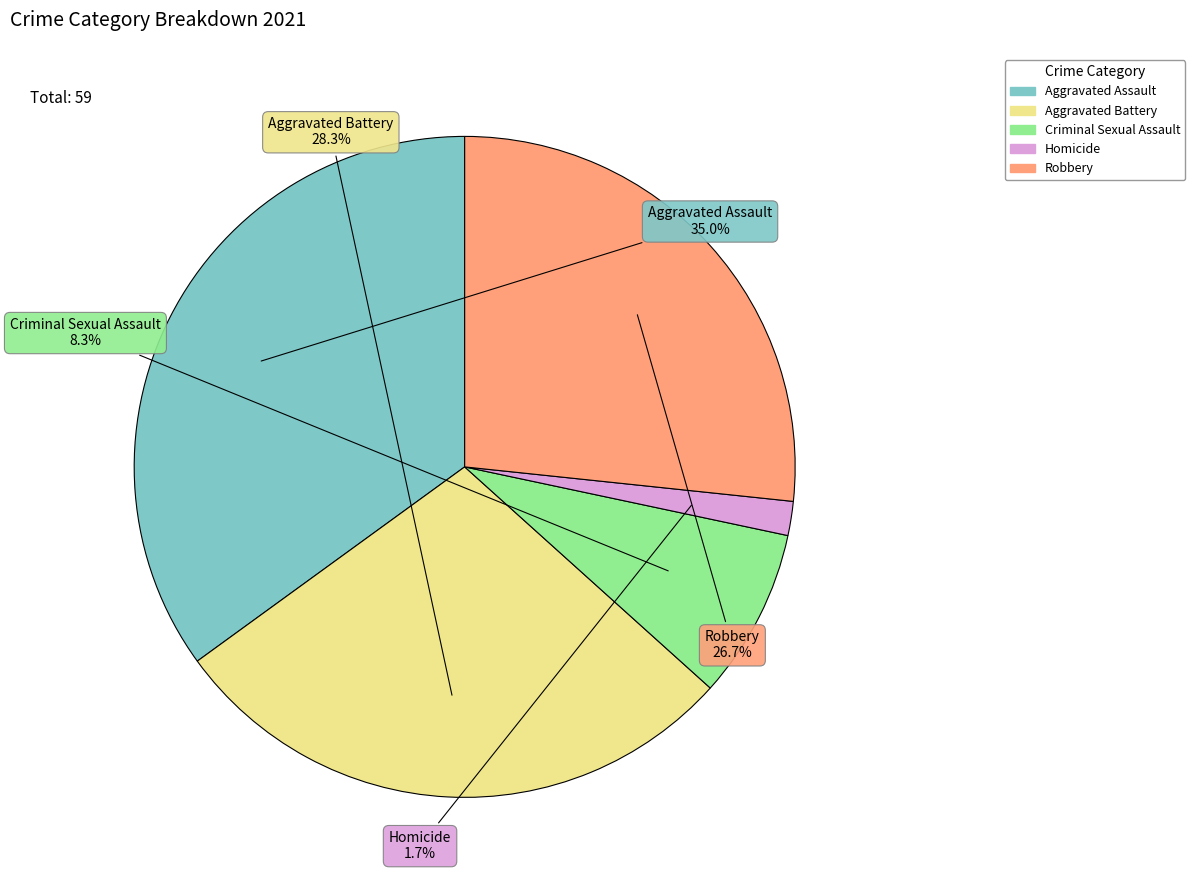

To the nearest percent, what portion does Criminal Sexual Assault represent?

8%